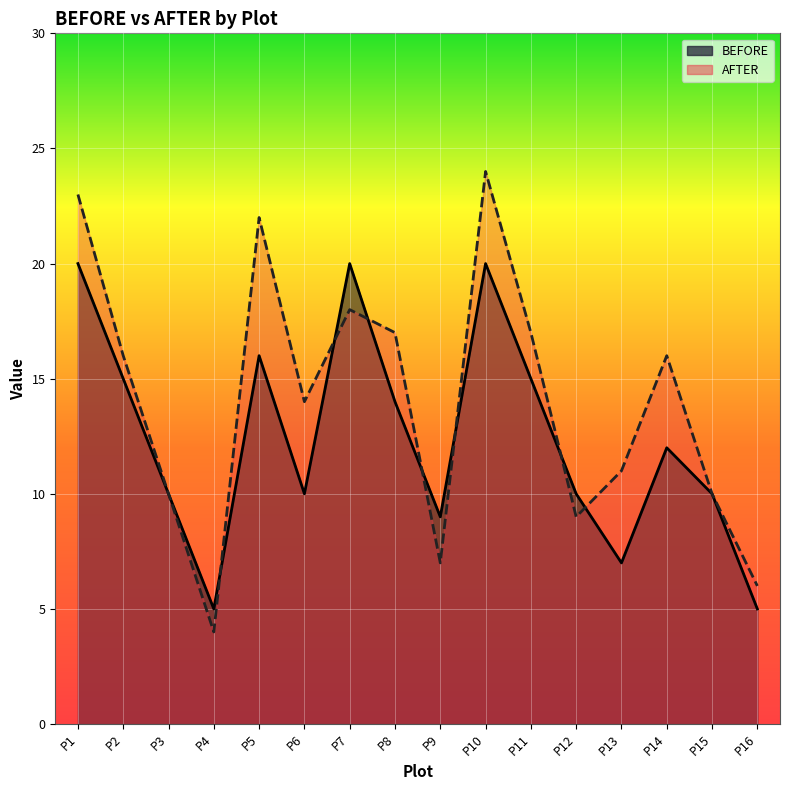

The AFTER line series shows 2 at P16. True or false?

False